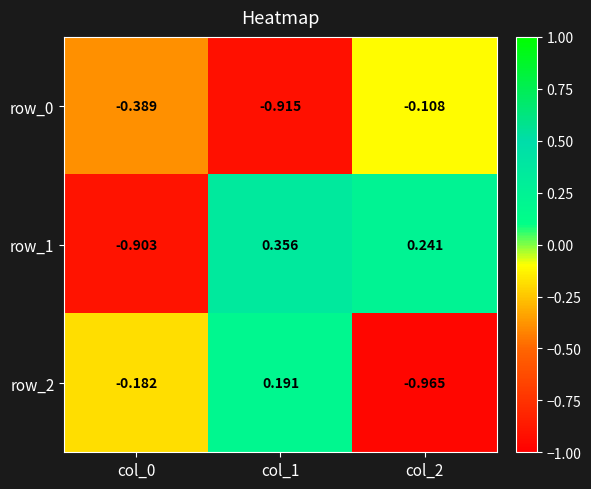

At how many categories does at least one series exceed 0?

2